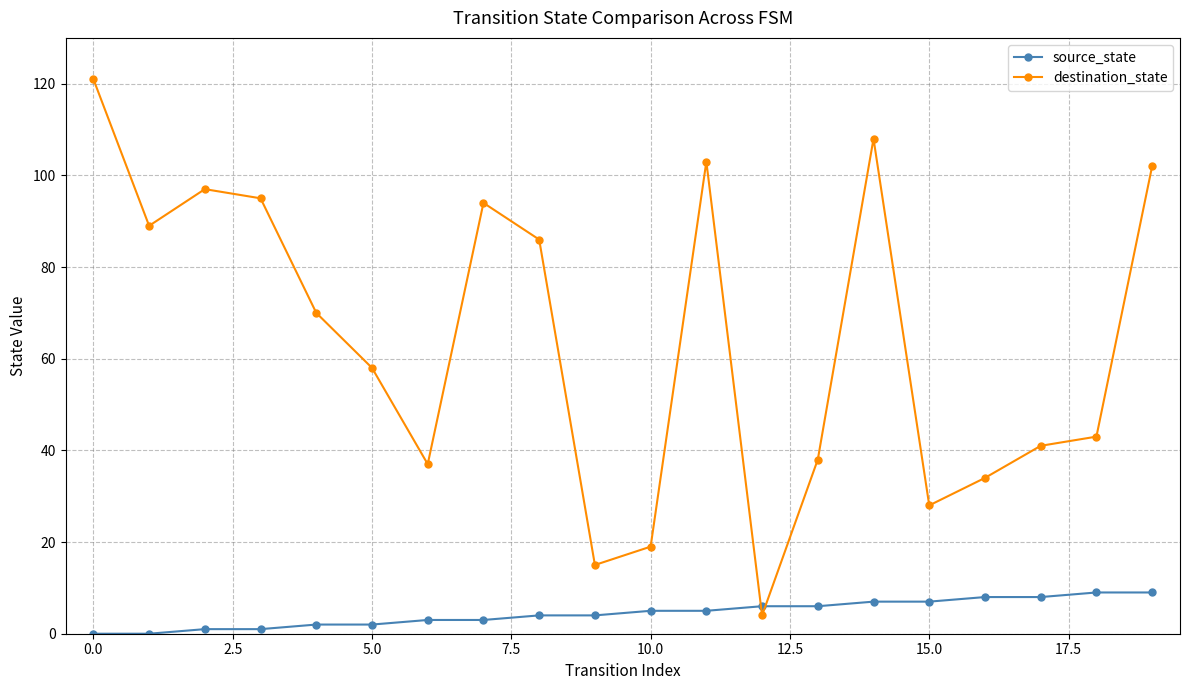

Rank the series by their average value, from lowest to highest.

source_state, destination_state